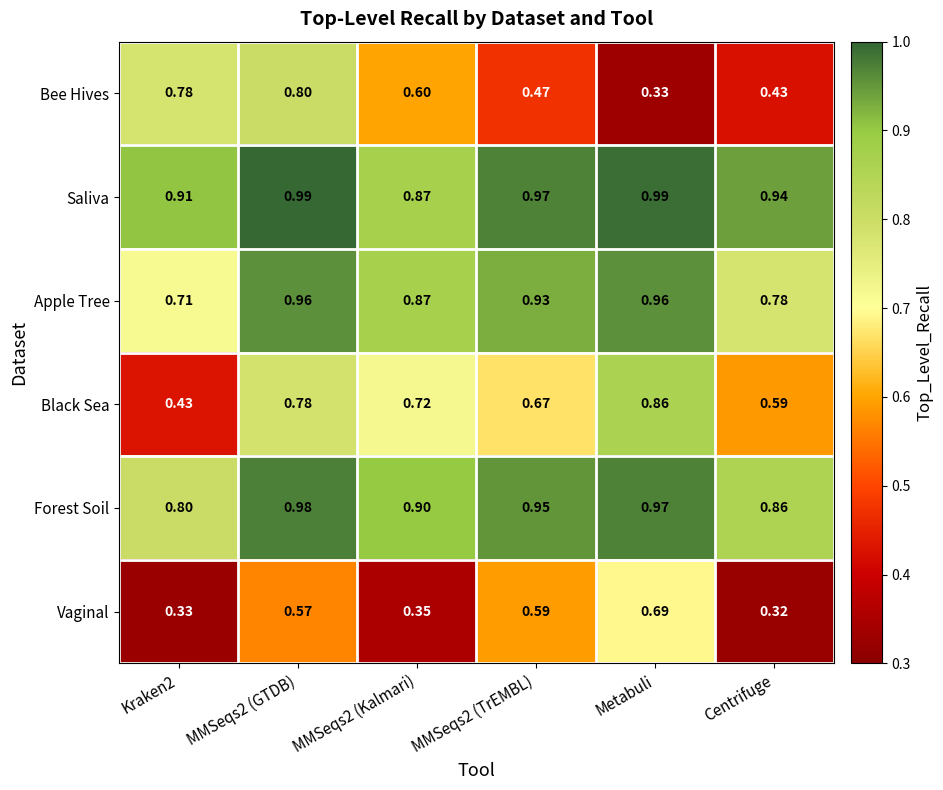

Between Kraken2 and MMSeqs2 (GTDB), which series saw the biggest shift?

Black Sea